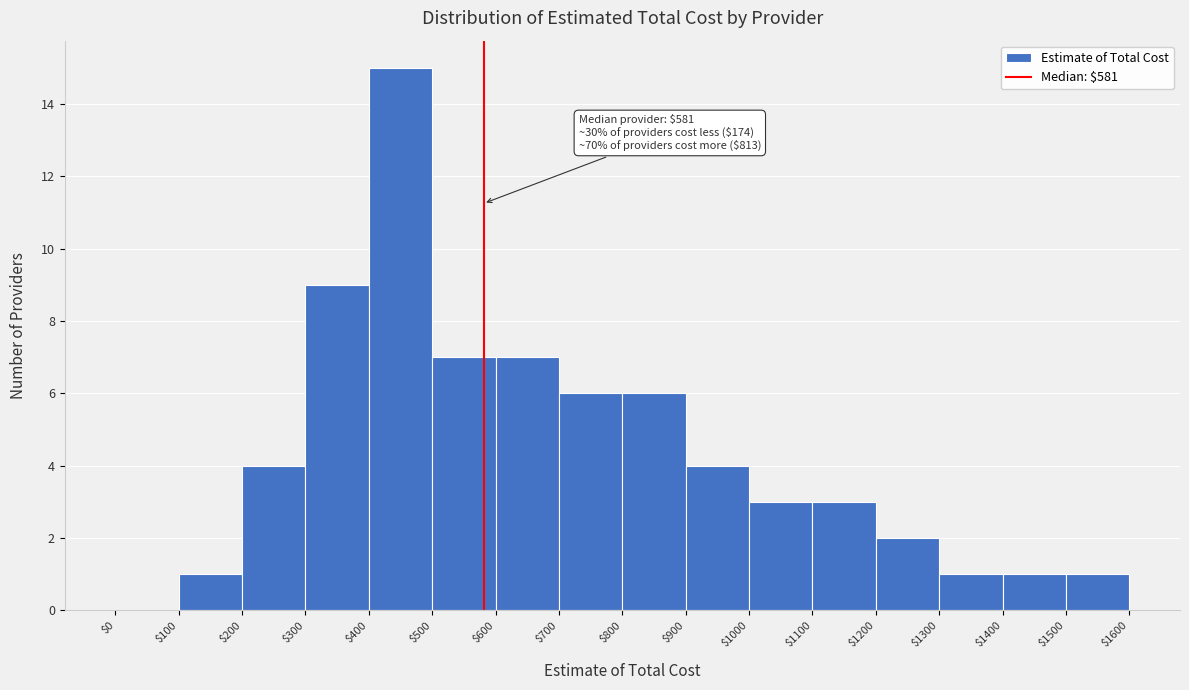

Over which range of the x-axis is the bar tallest?

$400 to $500